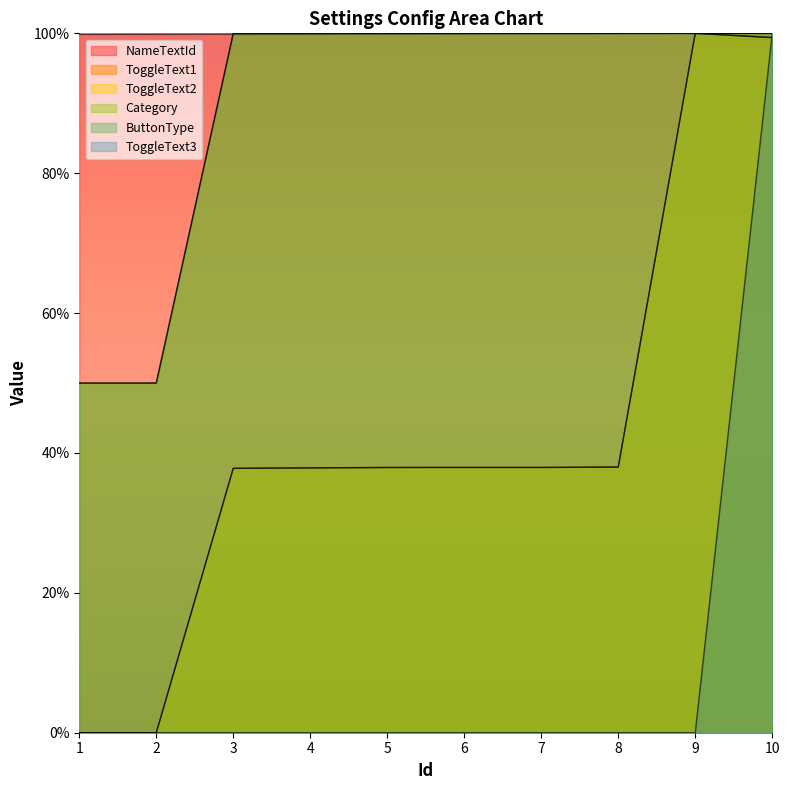

The value of ButtonType at 7 is 100.0. True or false?

True